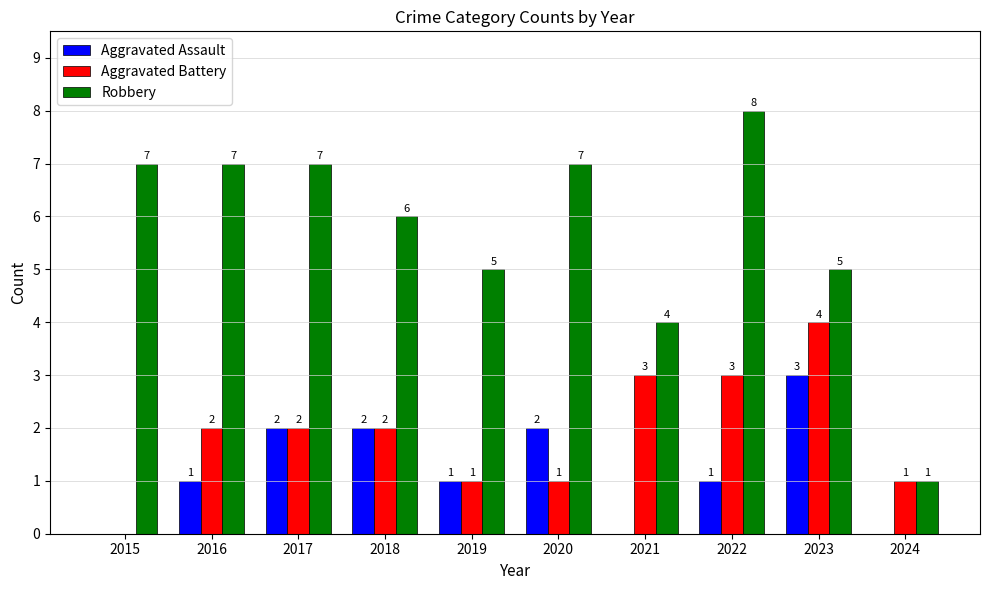

The Aggravated Battery series shows 3 at 2016. True or false?

False